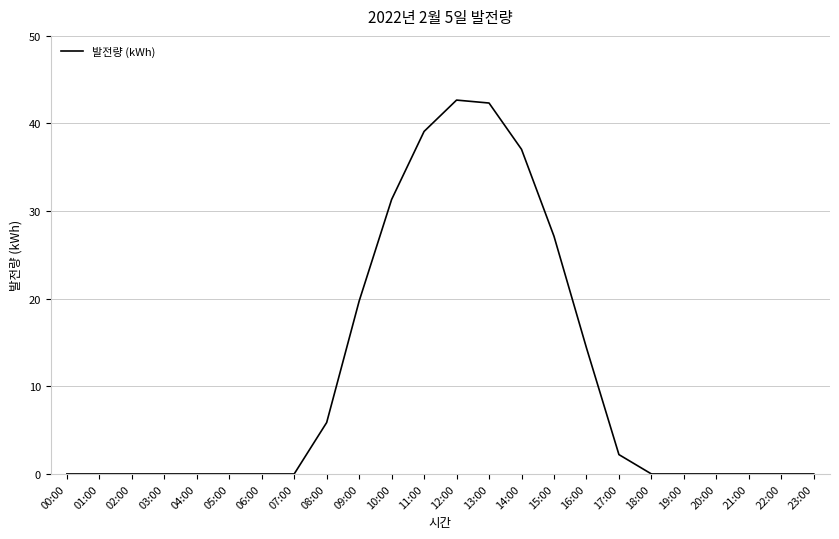

What is the difference between the maximum and second lowest values?

42.7